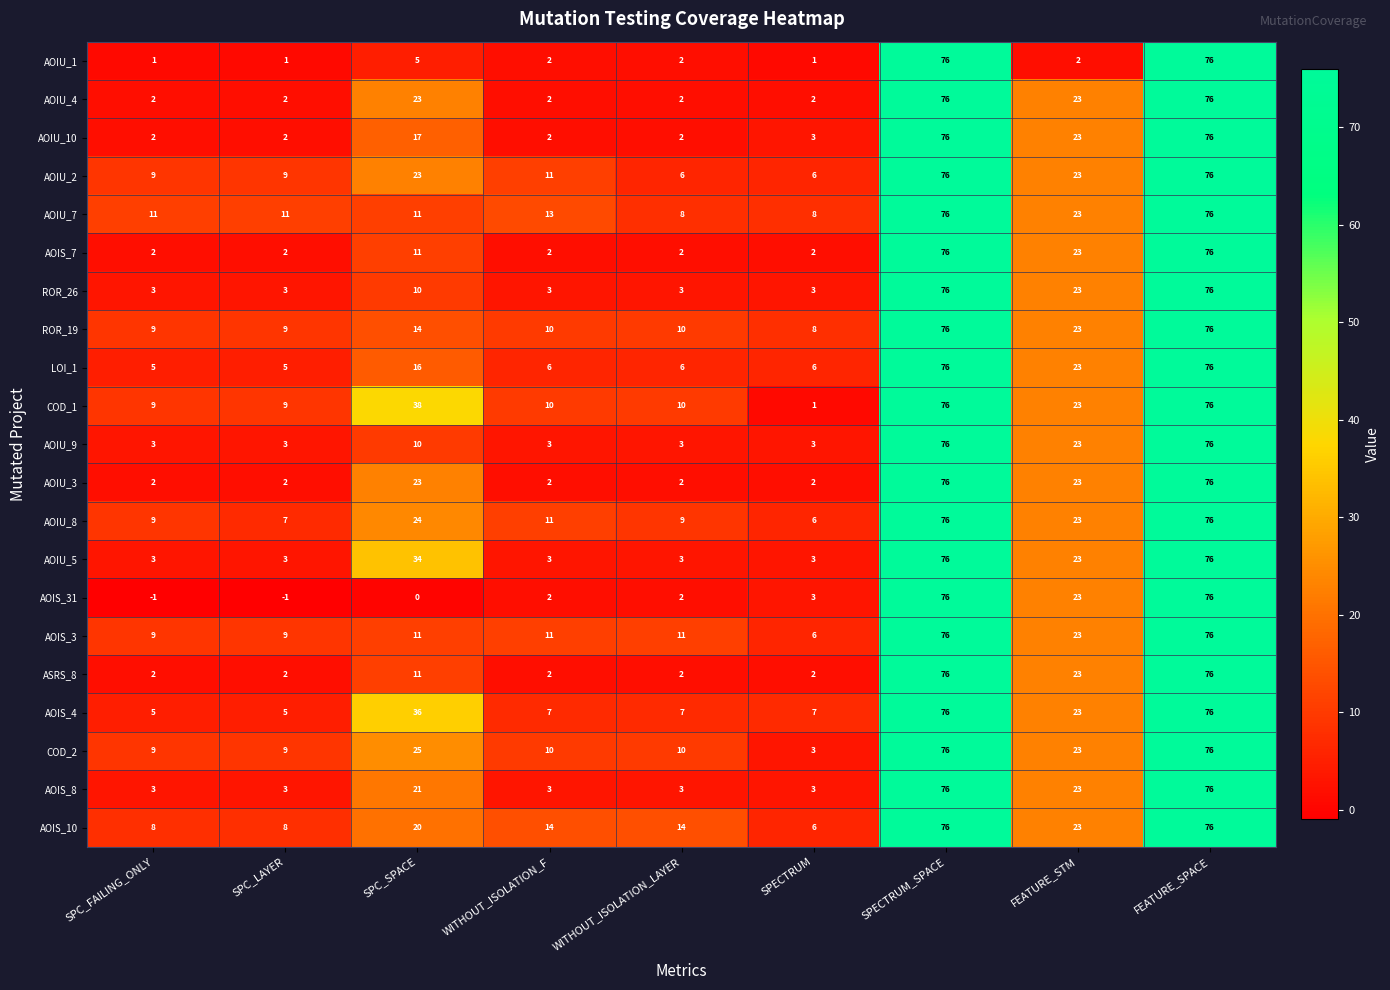

How many data points does each series have?

9